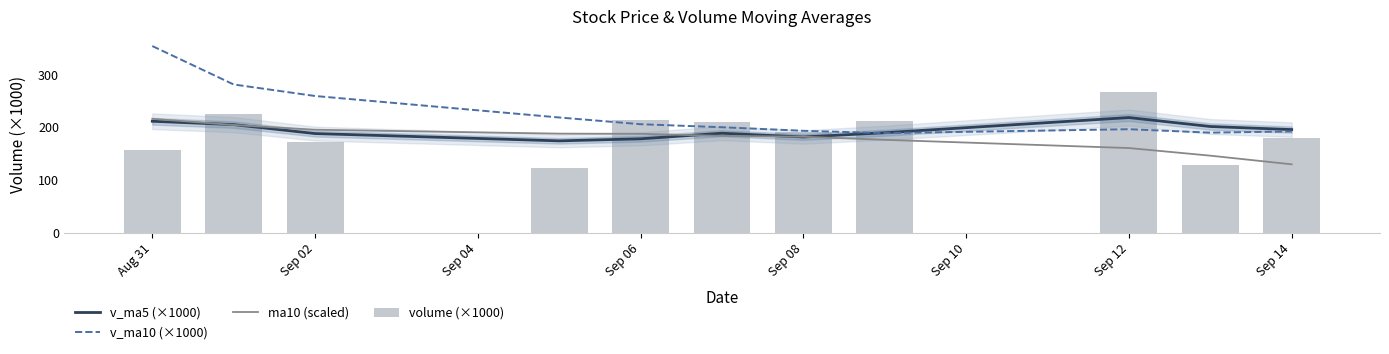

What is the difference between the maximum and minimum values in the v_ma5 (×1000) series?

44.2